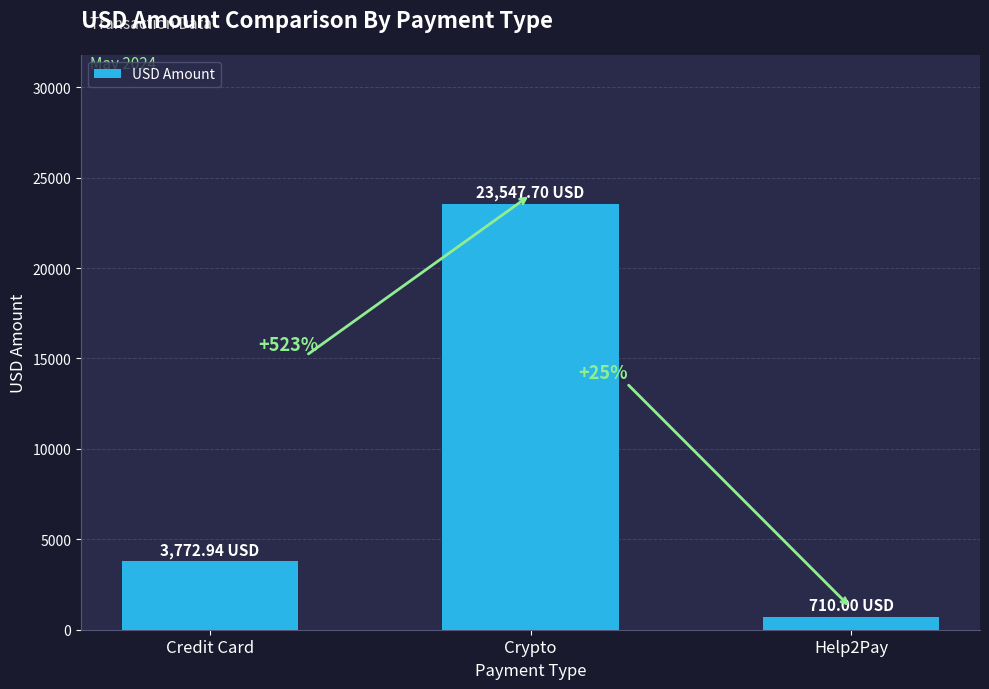

How many bars are there in total?

3